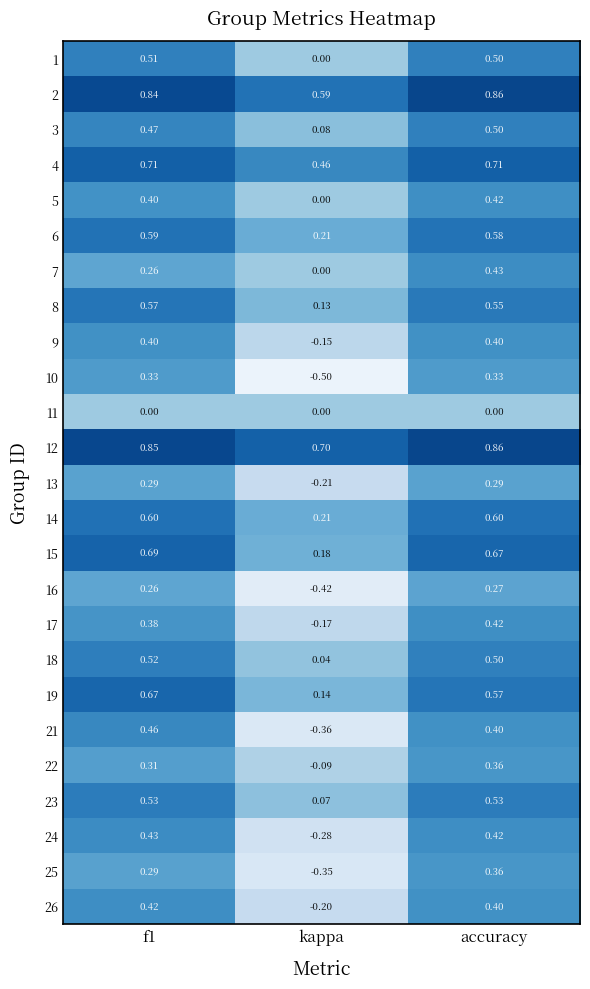

At which category is the sum across all series the highest?

accuracy